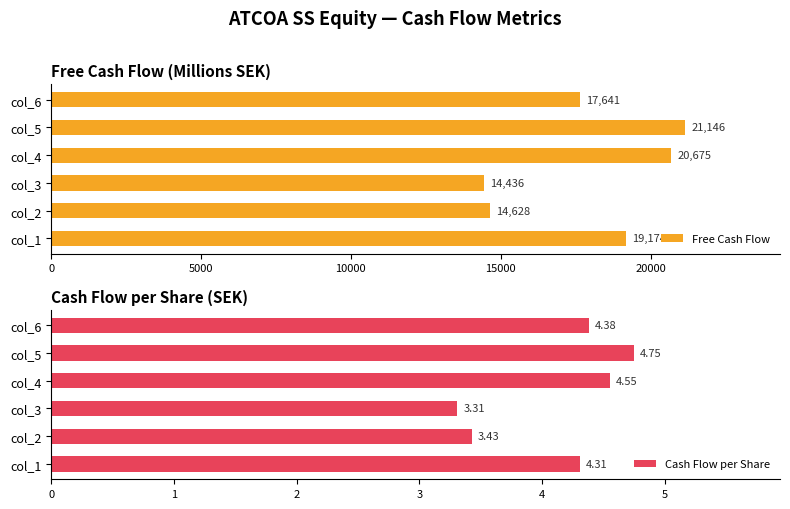

What is the approximate value of Free Cash Flow at col_6, to the nearest 50?

17650